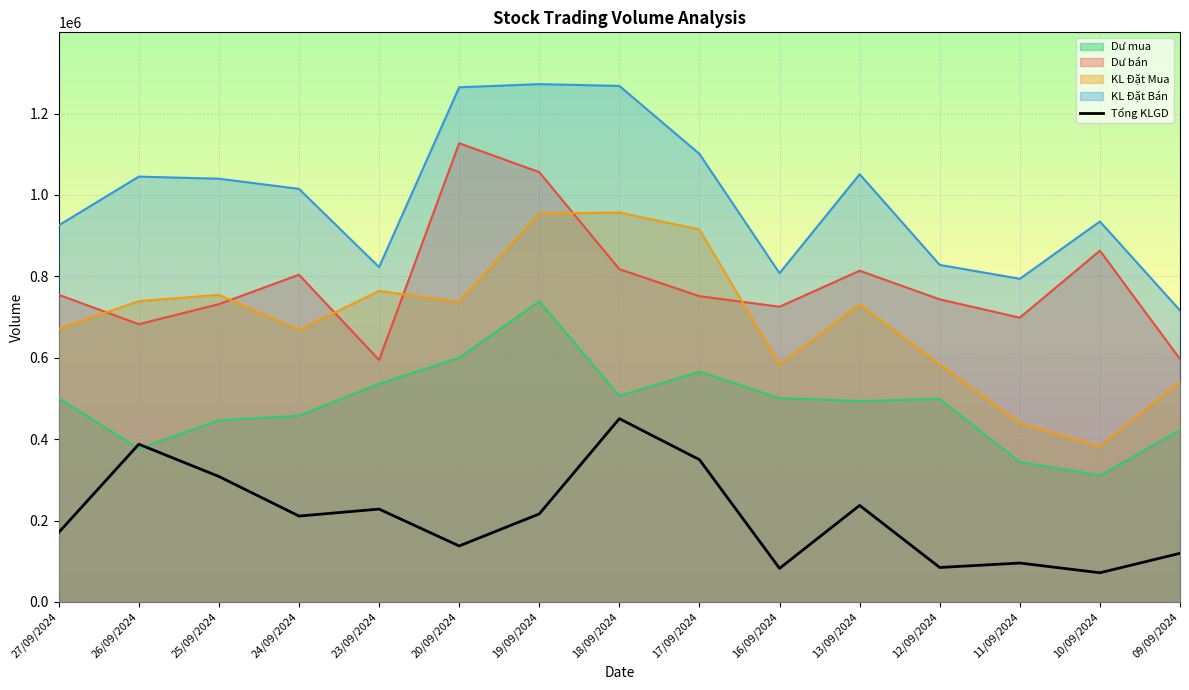

The value of Dư bán at 25/09/2024 is 731646. True or false?

True